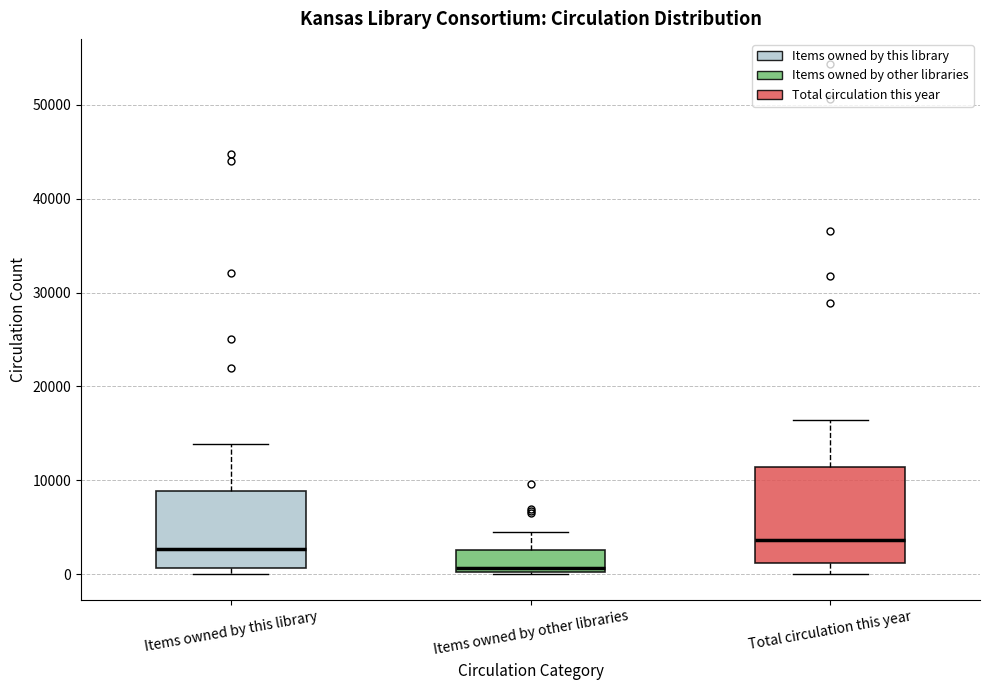

Where does the upper whisker of the box for Items owned by this library end on the y-axis? The values are not printed on the chart, so give them approximately, as read against the axis.

14000